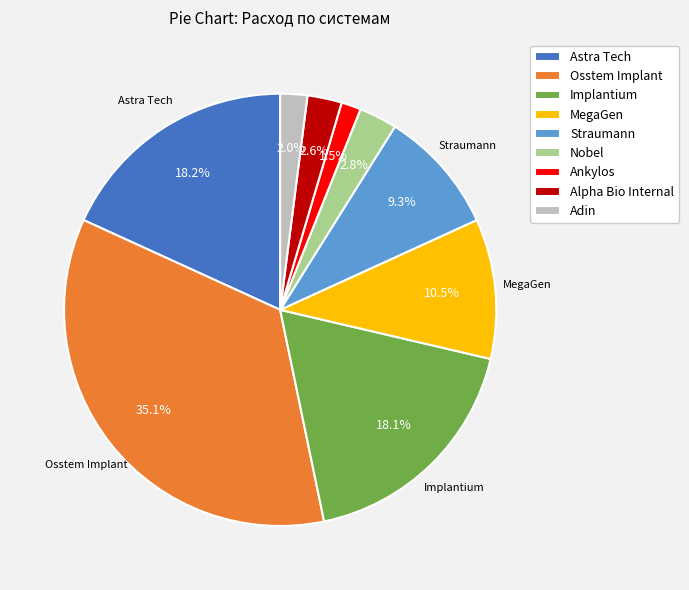

Does Alpha Bio Internal represent more than half of the total?

No